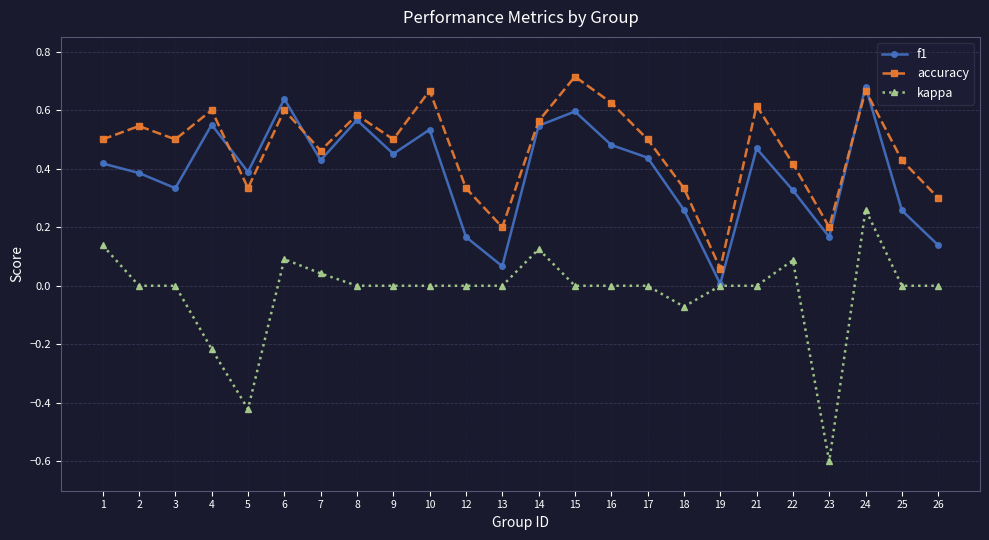

At which category does accuracy reach its first local valley?

3